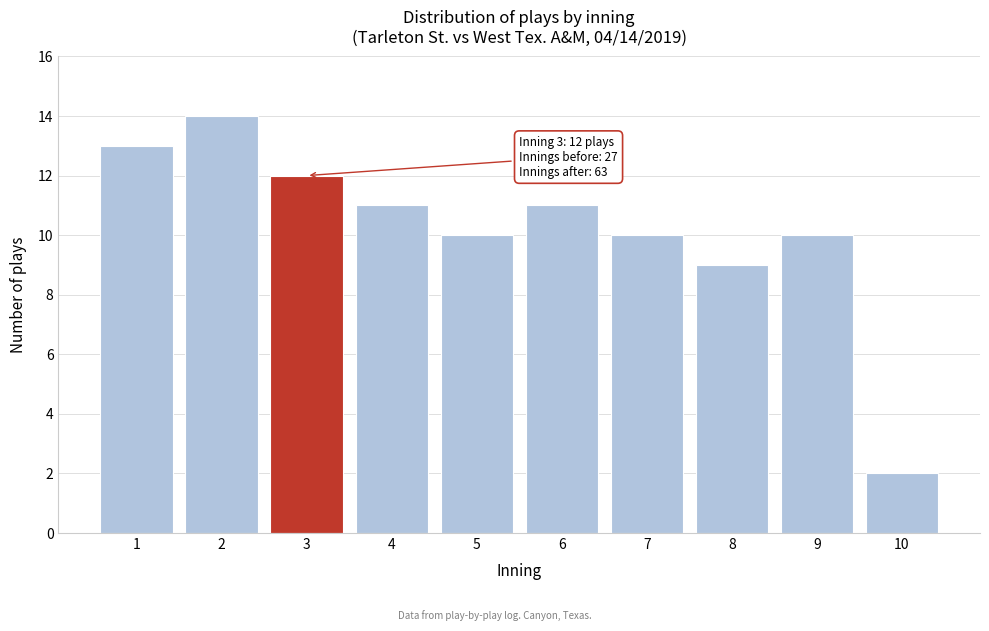

Reading left to right, transcribe all the data shown in this chart.

1=13	2=14	3=12	4=11	5=10	6=11	7=10	8=9	9=10	10=2